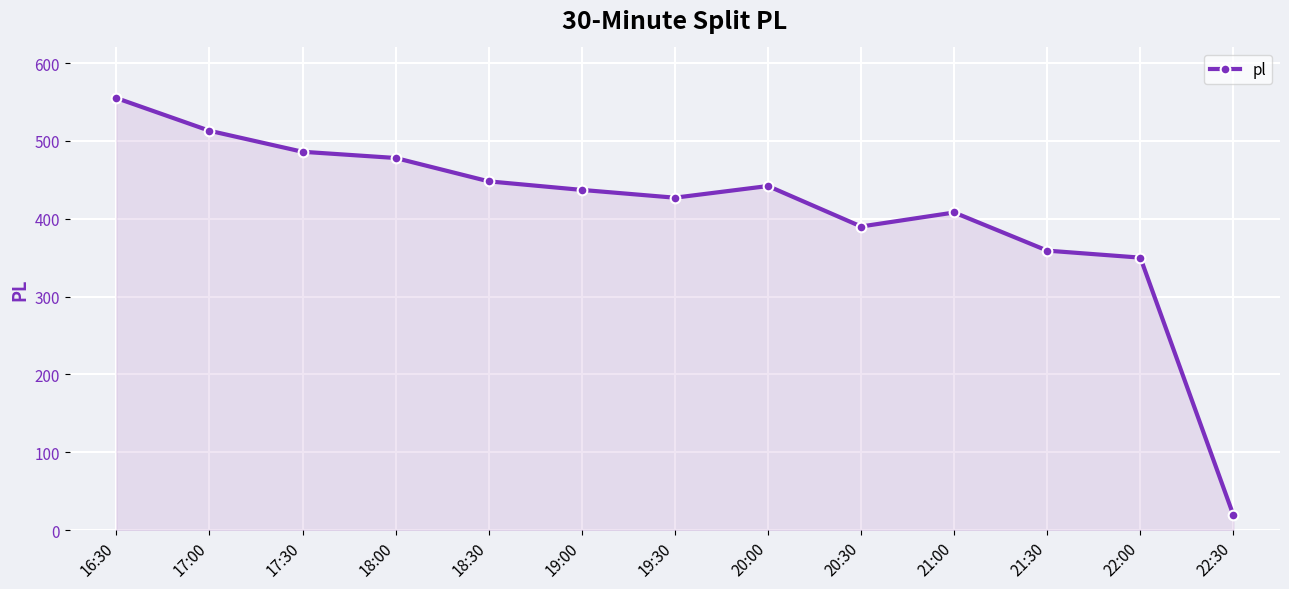

What is the ratio of the value at 19:00 to the value at 21:00?

1.1